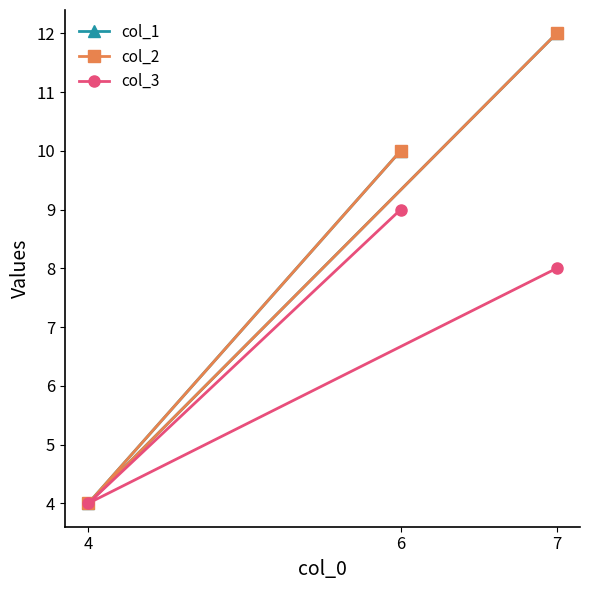

Does the chart display data point markers on the line(s)?

Yes